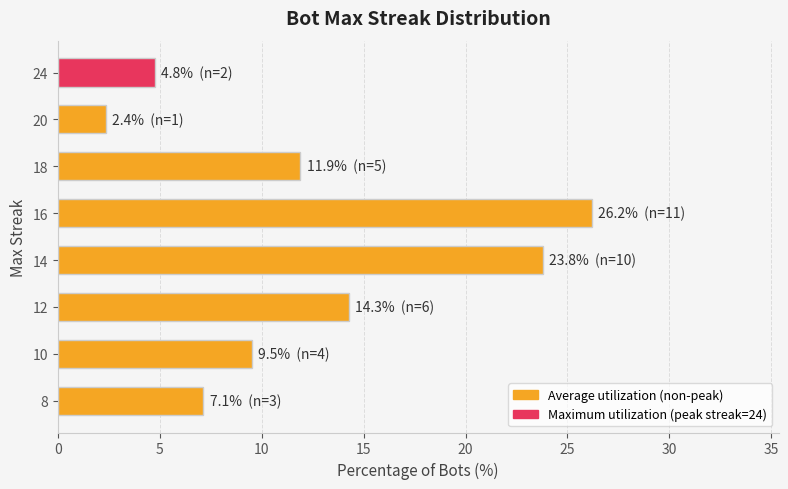

Is it true that the value at 8 is 7.1?

True